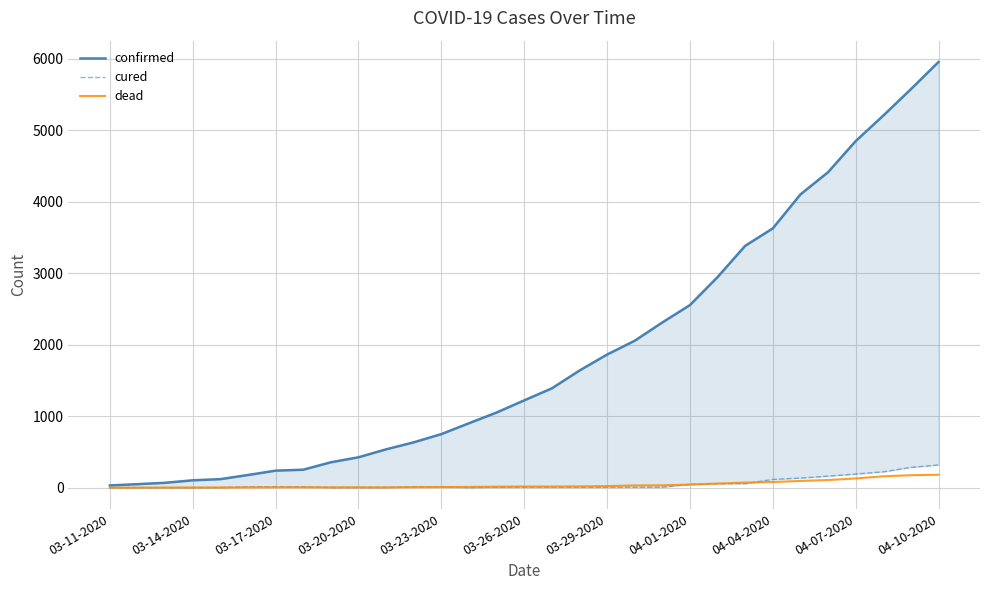

Reading left to right, what are all the values shown in this chart?

confirmed: 31	49	68	103	119	177	238	251	355	425	536	634	749	901	1051	1221	1389	1638	1862	2055	2311	2554	2946	3383	3627	4102	4413	4848	5205	5575	5955
cured: 0	0	0	0	0	13	13	13	1	1	1	13	13	1	7	7	7	7	7	7	7	47	56	56	116	134	162	191	222	284	318
dead: 0	1	2	3	3	4	5	5	5	5	5	7	8	10	14	16	16	18	22	31	33	43	57	71	79	94	107	129	159	174	181